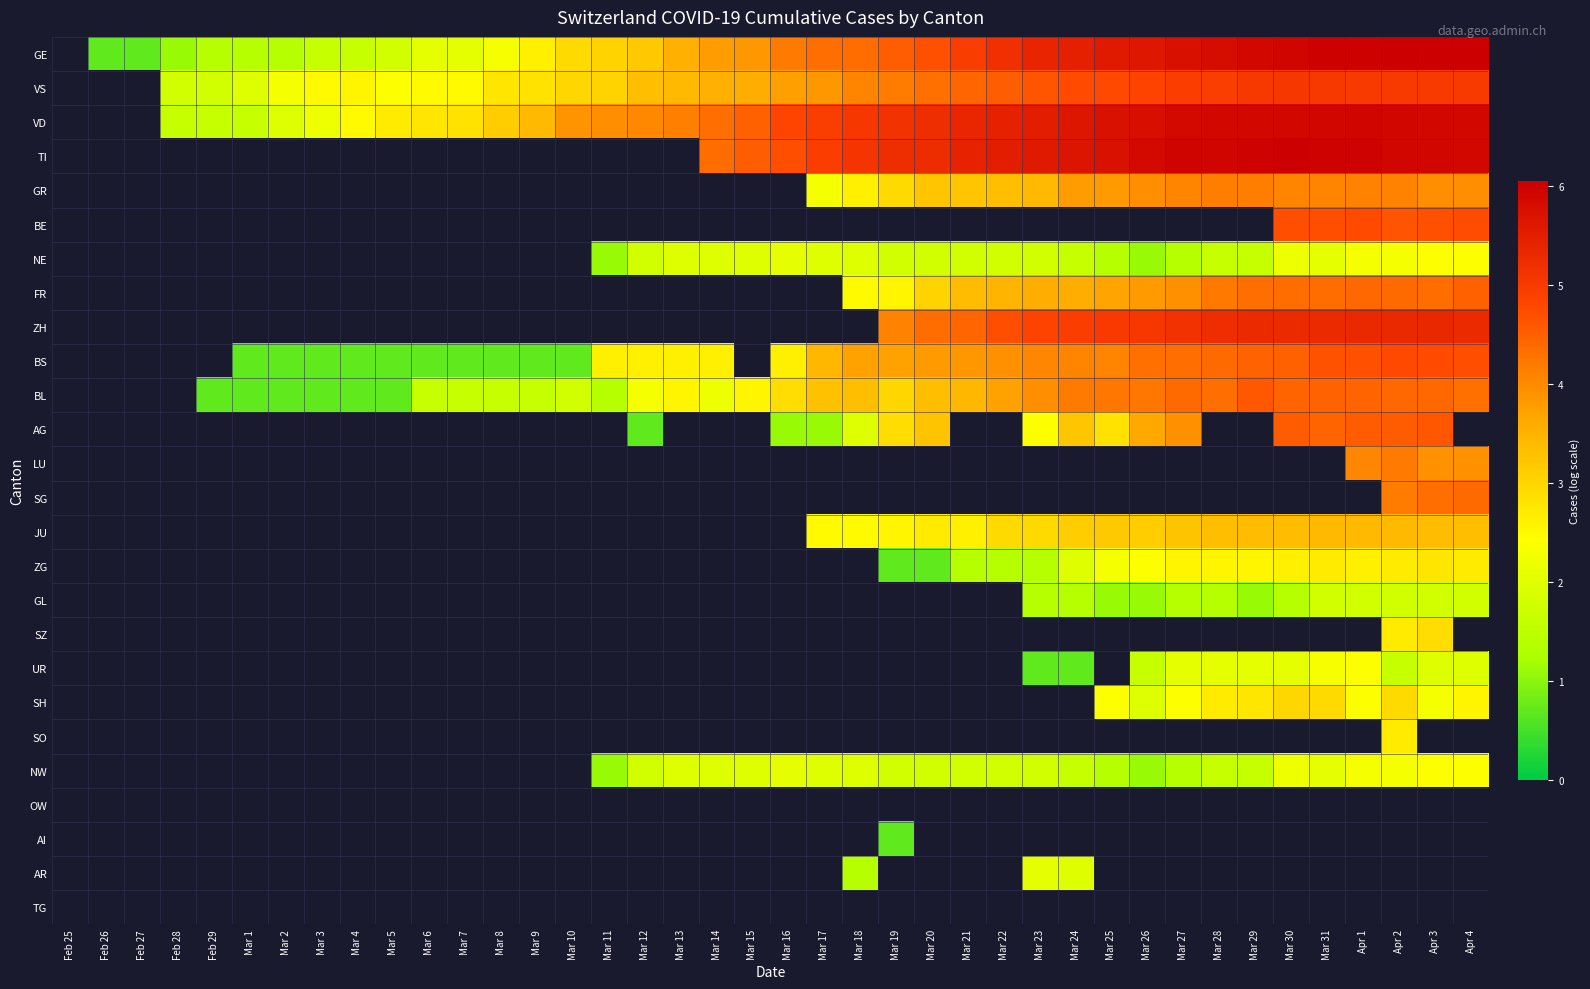

How many series are shown in this chart?

26